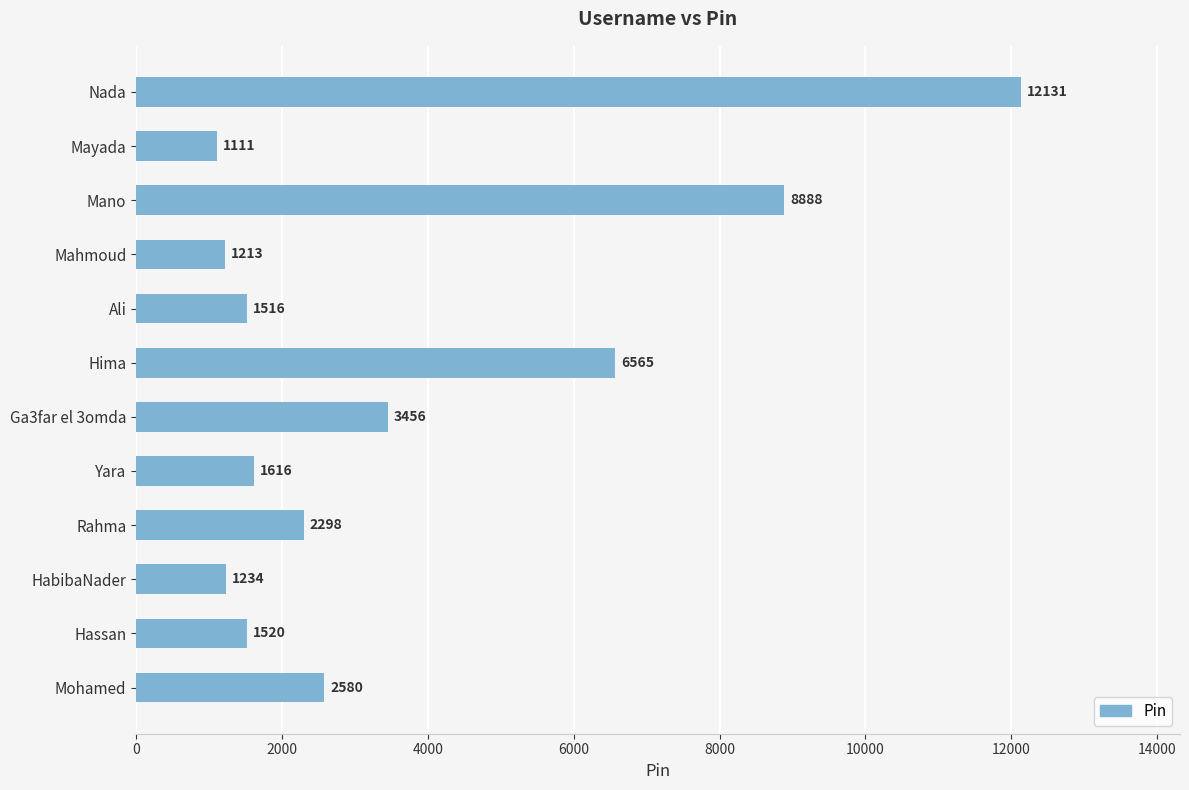

Which category has the lowest value across all series?

Mayada